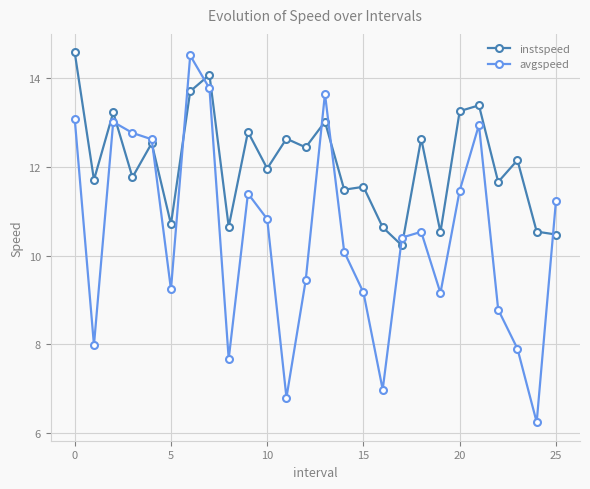

What is the maximum value shown in the chart?

14.6